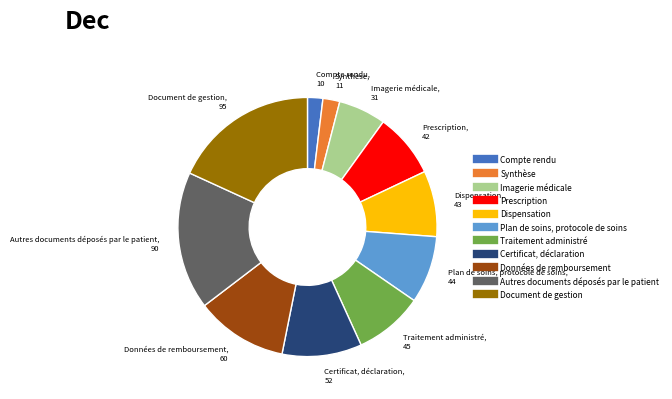

How many segments does this pie chart have?

11